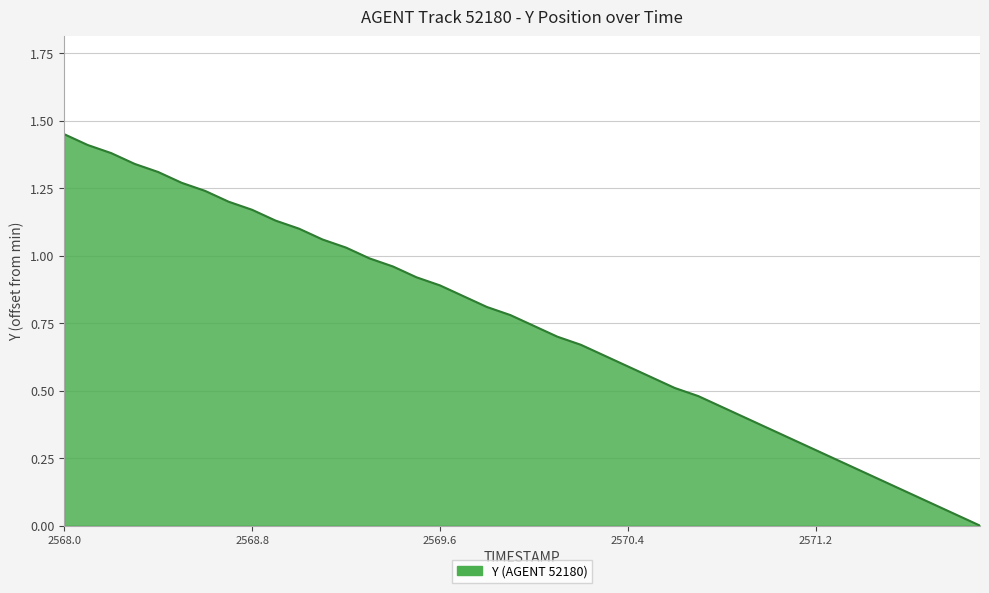

Reading left to right, extract all data points from this chart.

1.4	1.4	1.4	1.3	1.3	1.3	1.2	1.2	1.2	1.1	1.1	1.1	1.0	1.0	1.0	0.9	0.9	0.8	0.8	0.8	0.7	0.7	0.7	0.6	0.6	0.5	0.5	0.5	0.4	0.4	0.4	0.3	0.3	0.2	0.2	0.2	0.1	0.1	0.0	0.0